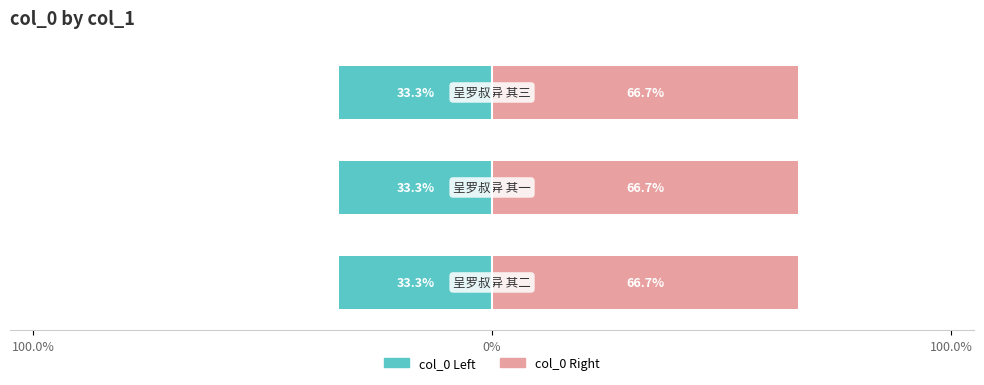

Is it true that col_0 Left equals -11.7 at 0%?

False